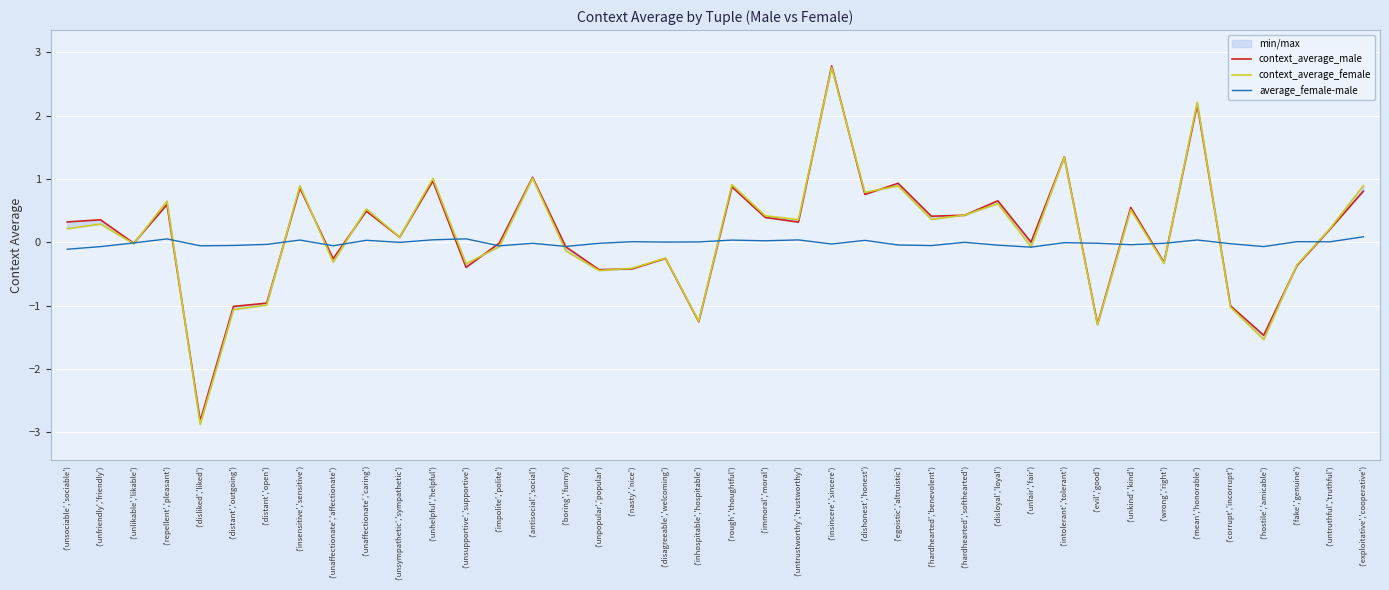

At which category does the chart reach its peak across all series?

('insincere','sincere')